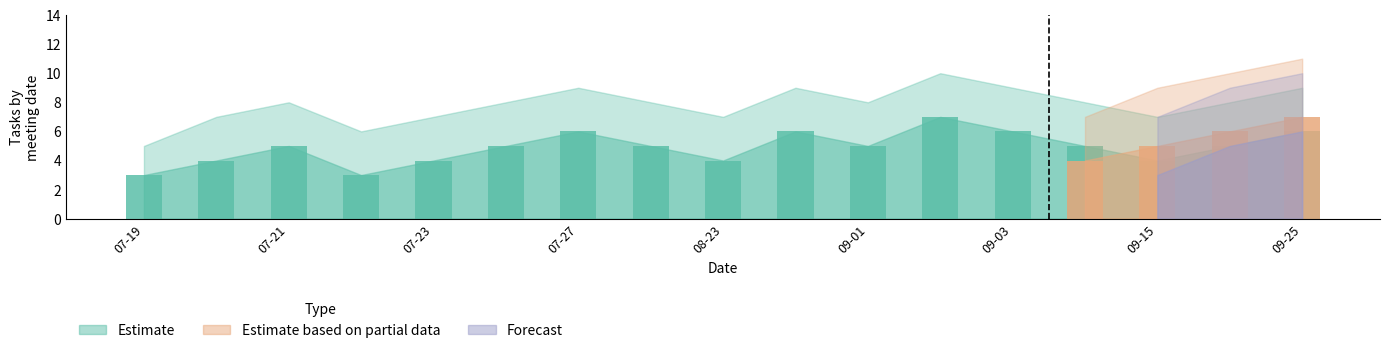

What is the sum of all Forecast values?

14